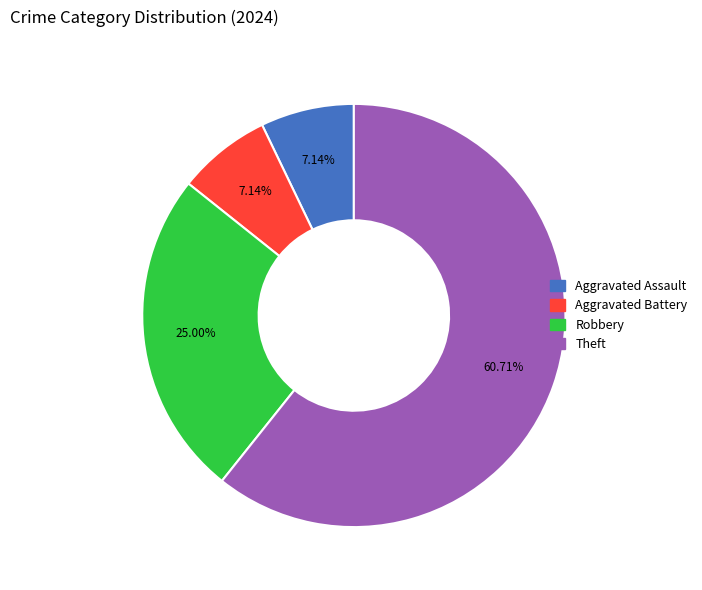

To the nearest percent, what is the average slice percentage?

25%